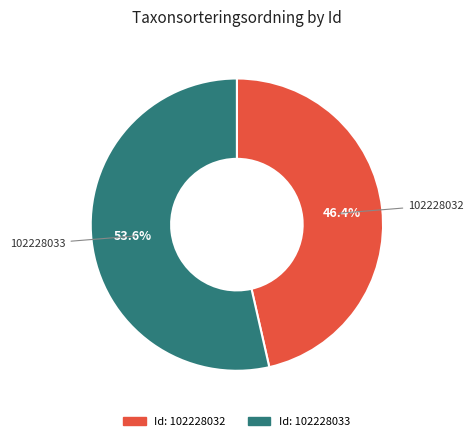

Is there a majority slice in this chart?

Yes